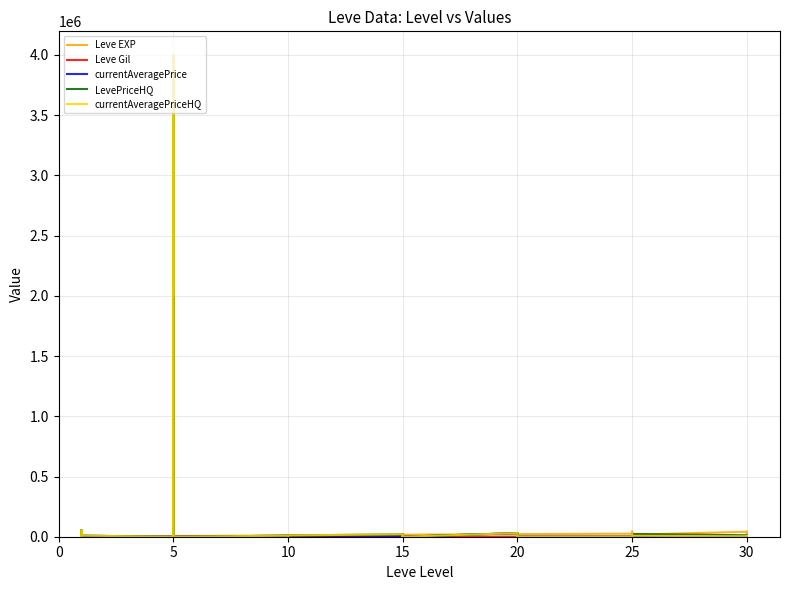

What is the difference between the currentAveragePrice values at 20 and 15?

7021.7